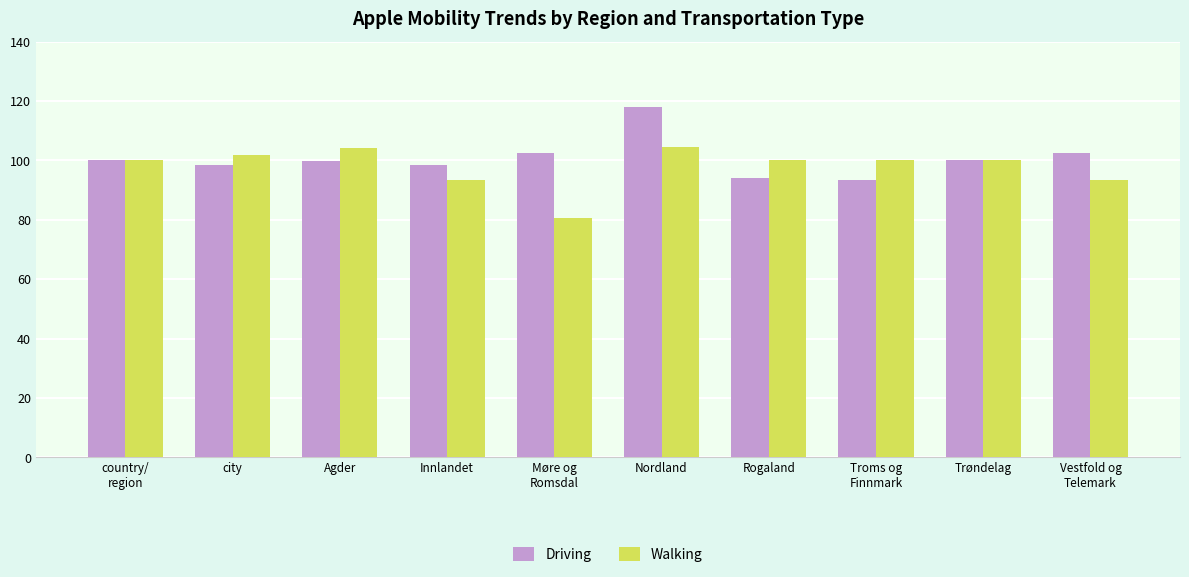

What is the spread (max minus min) of values at Nordland?

13.3